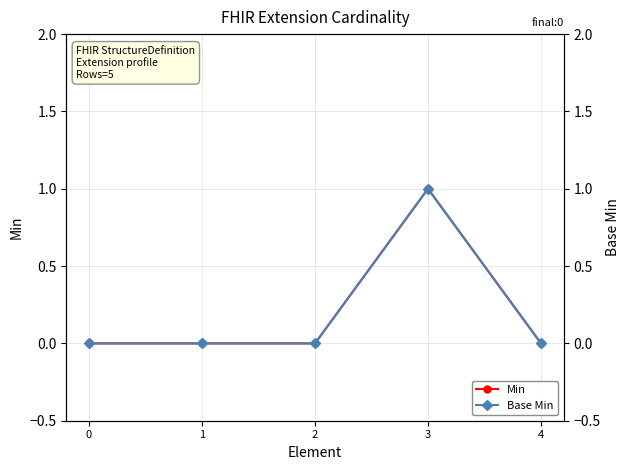

Reading right to left, transcribe all the data shown in this chart.

Min: 0	1	0	0	0
Base Min: 0	1	0	0	0